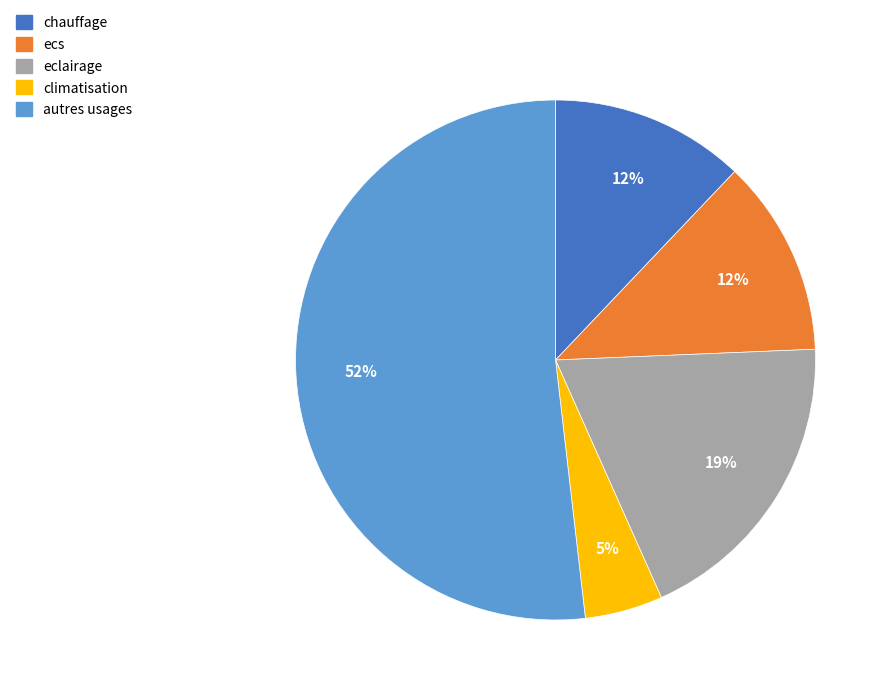

Combined, do climatisation and eclairage account for over 50%?

No